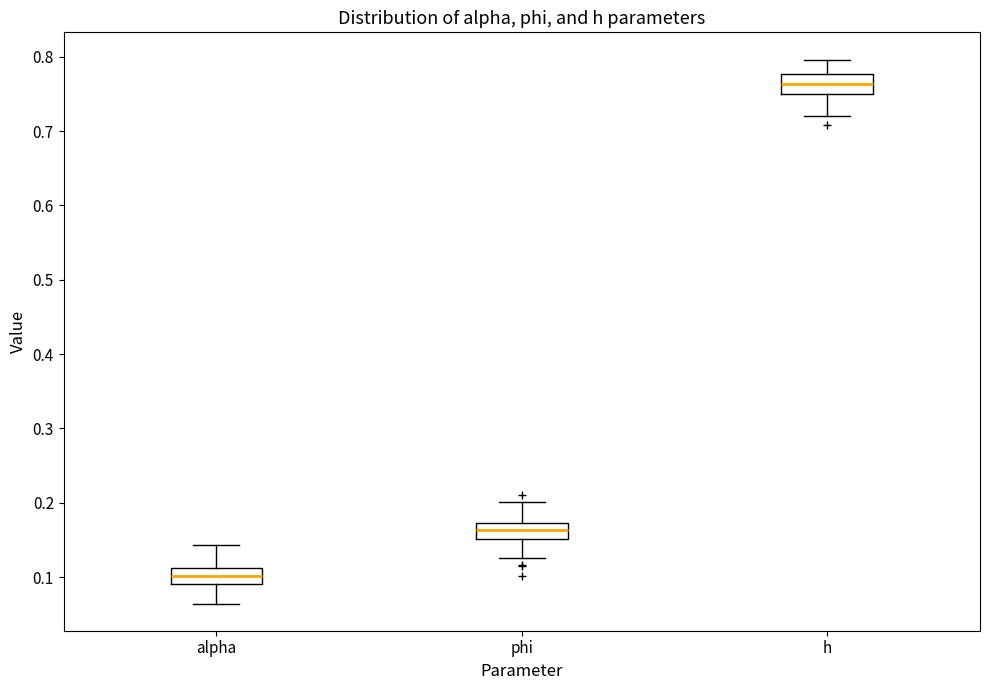

Which box's median line is the highest?

h